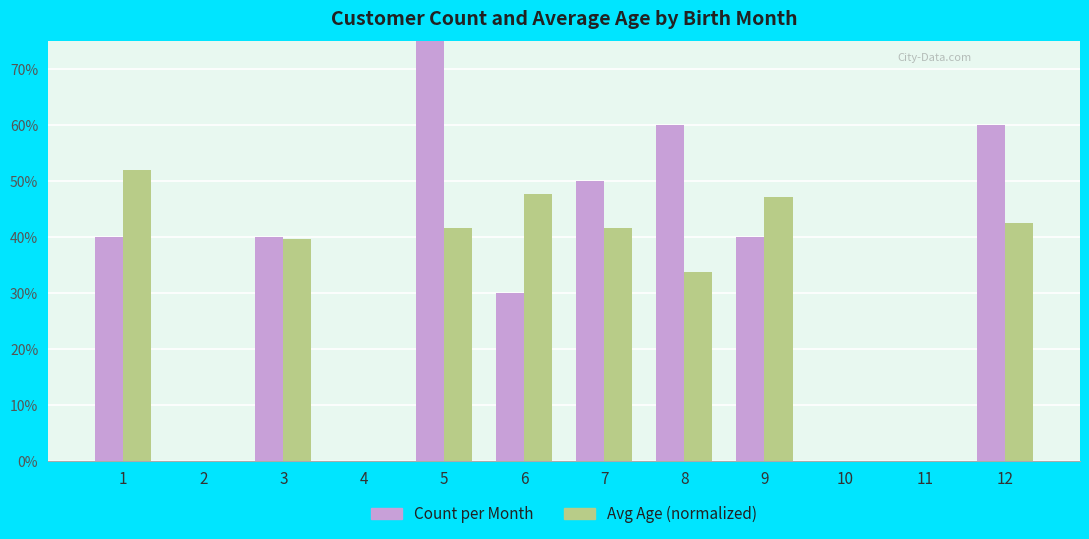

Are the bars horizontal?

No